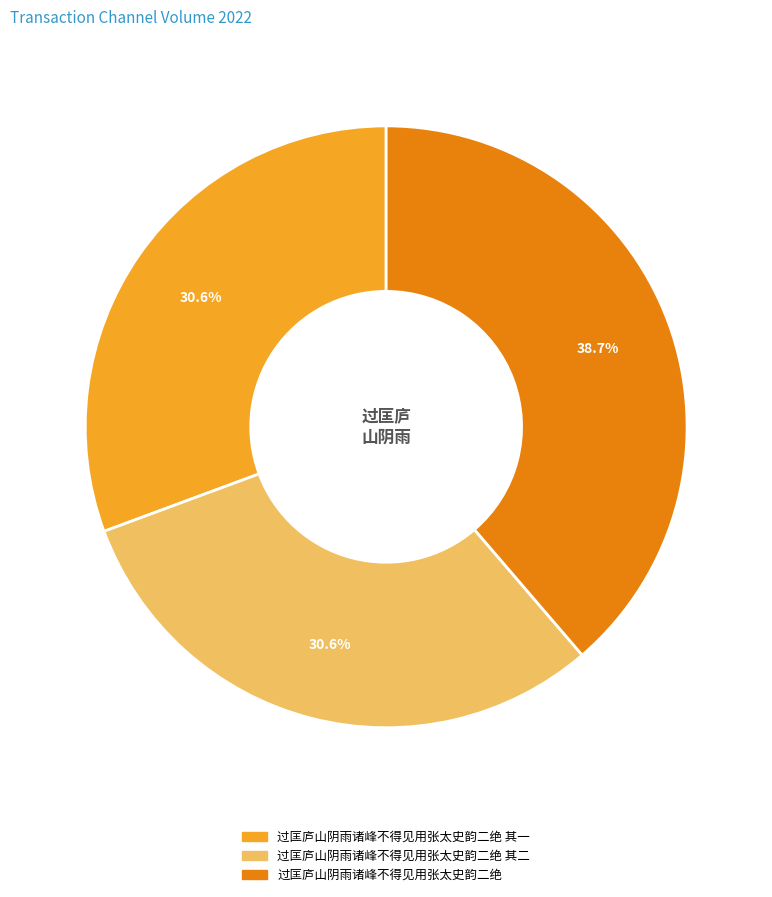

Does any single category account for the majority?

No